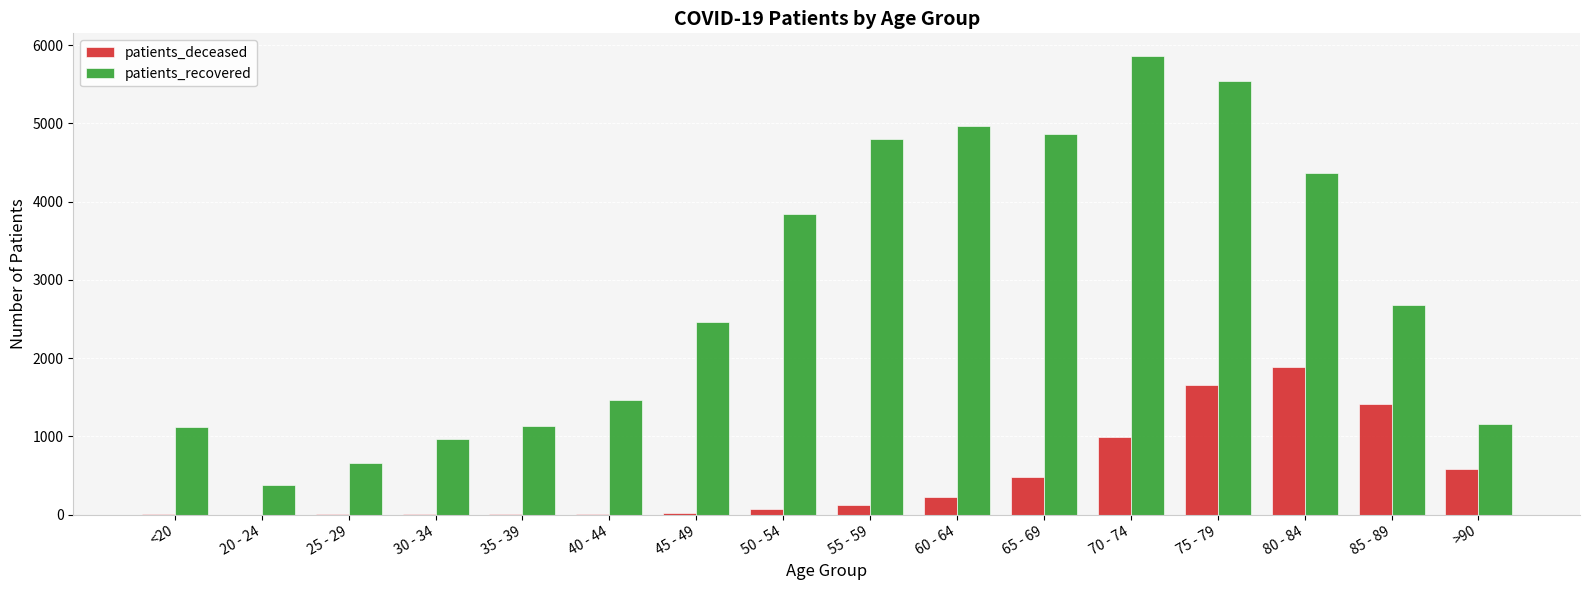

What is the sum of all patients_recovered values?

46254